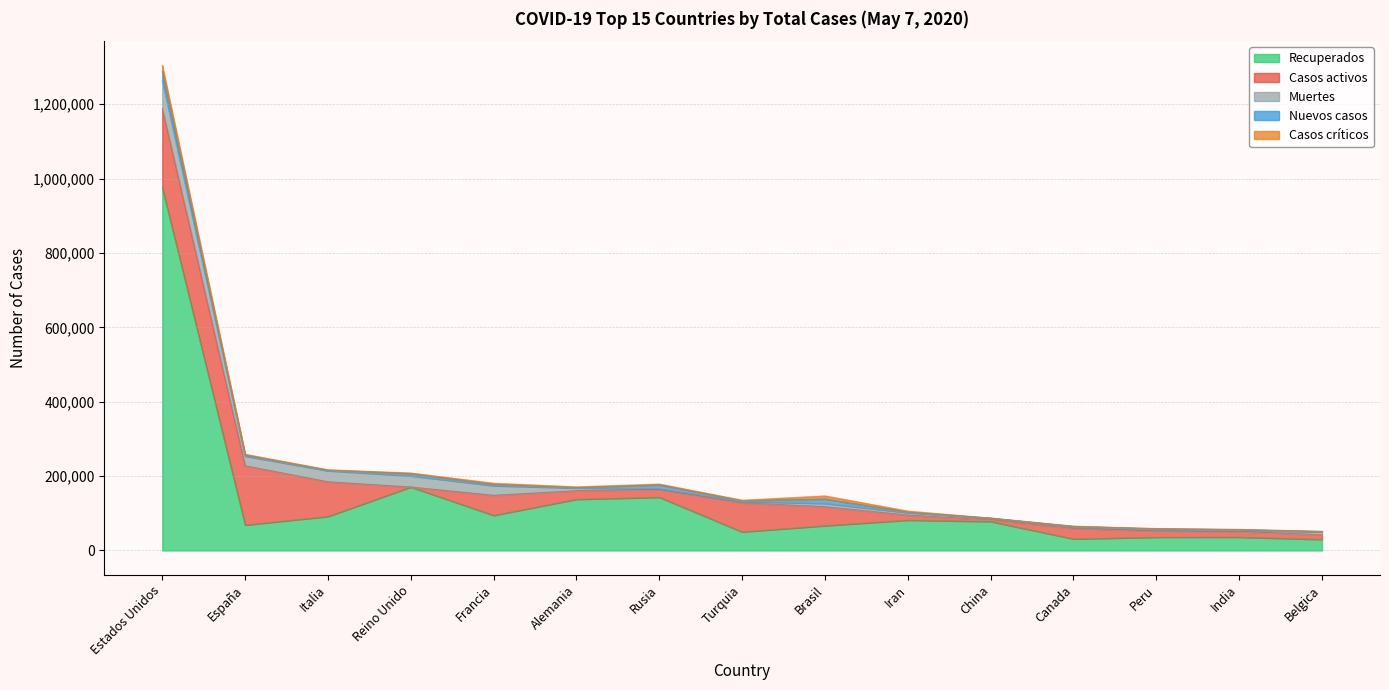

Where is the first local minimum for Muertes?

España